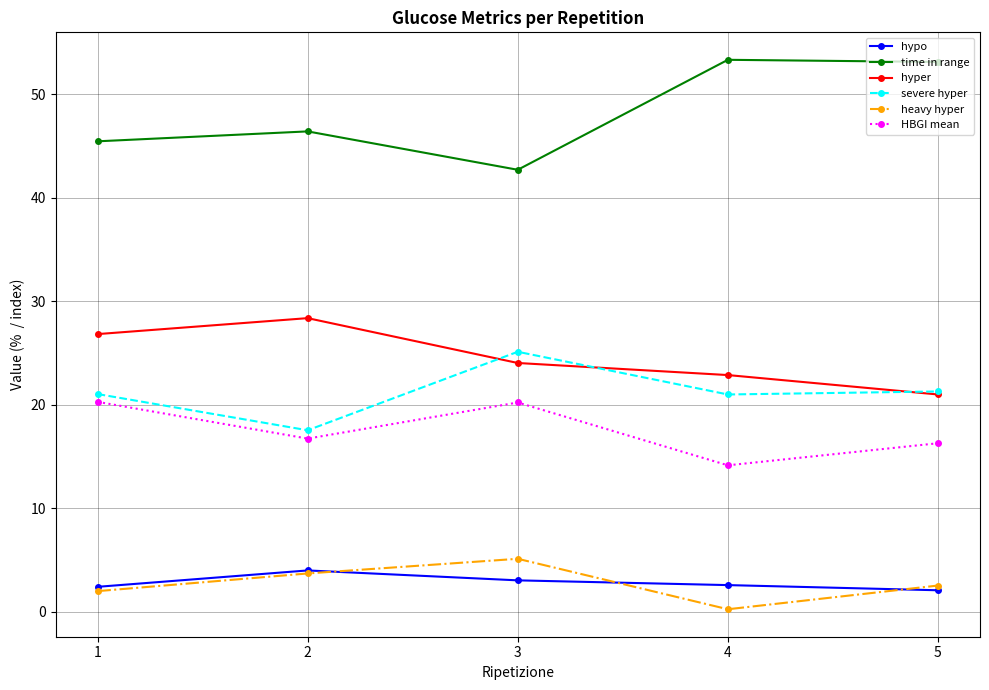

How many lines are shown in the chart?

6